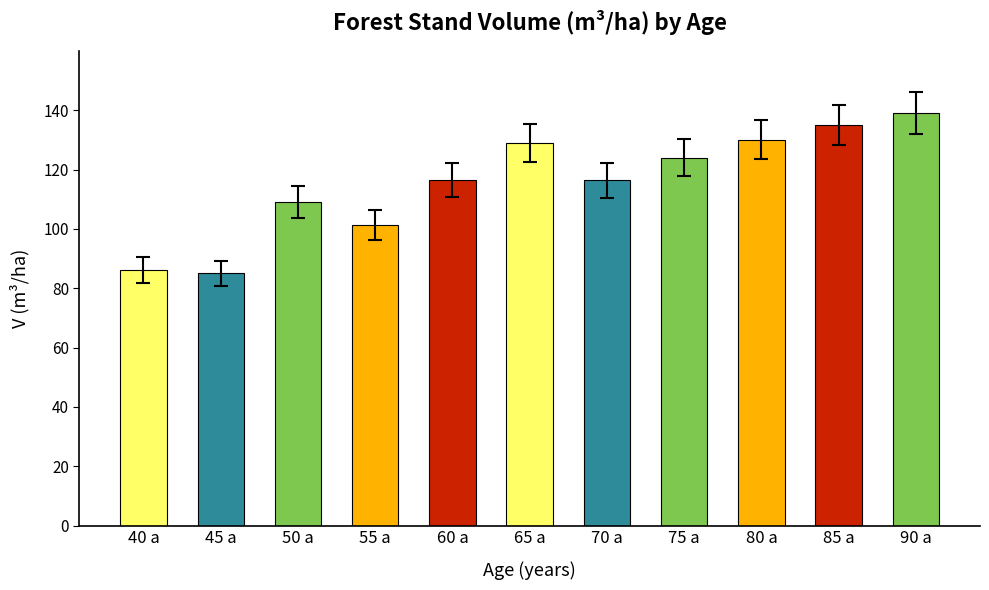

The value at 65 a is 128.9. True or false?

True